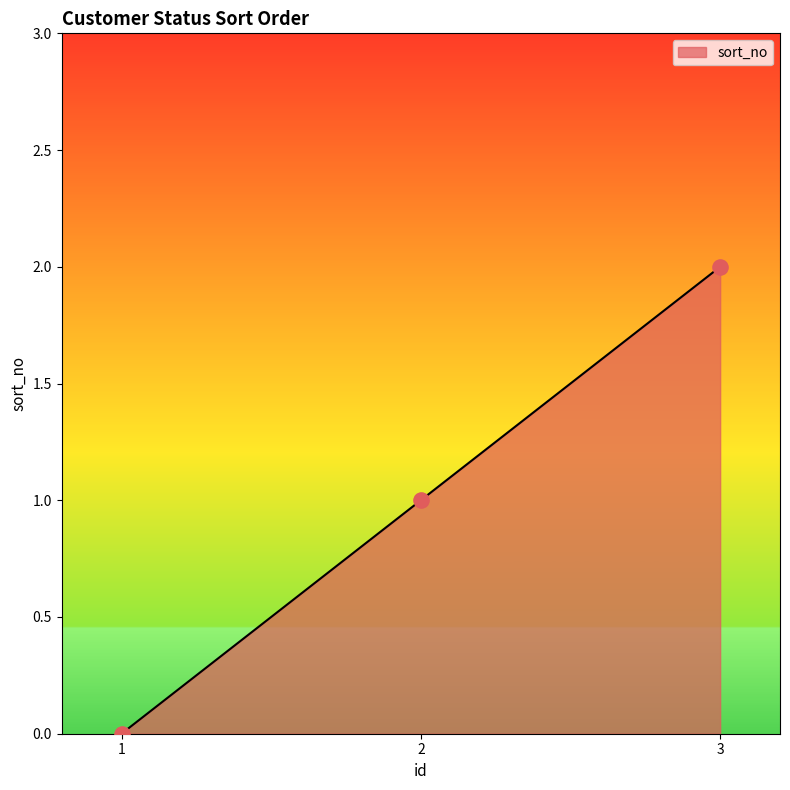

Which has a higher value, 1 or 2?

2